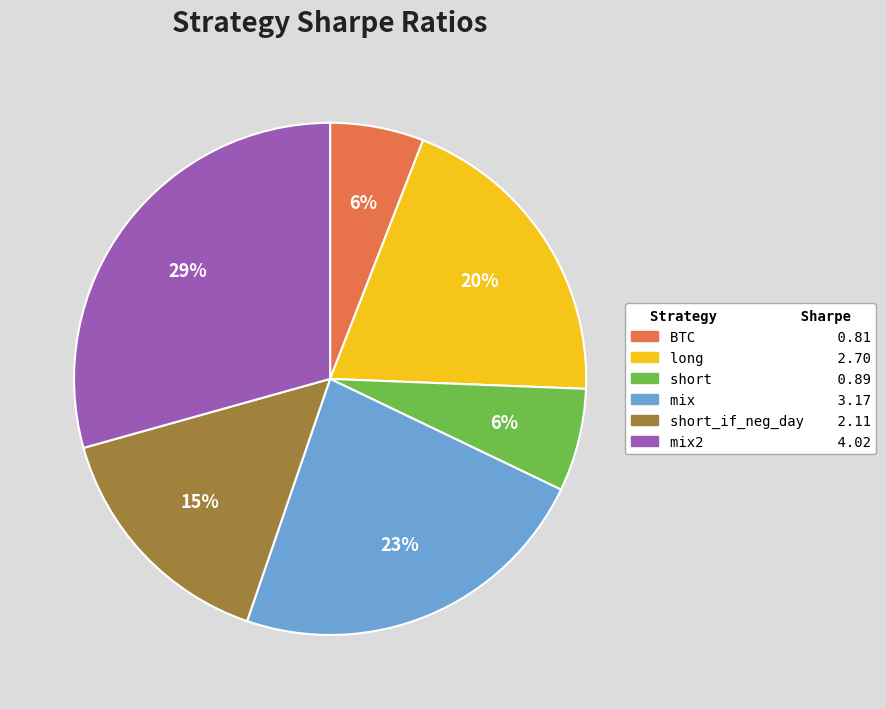

To the nearest percent, what is the difference between the largest and smallest slice percentages?

23%